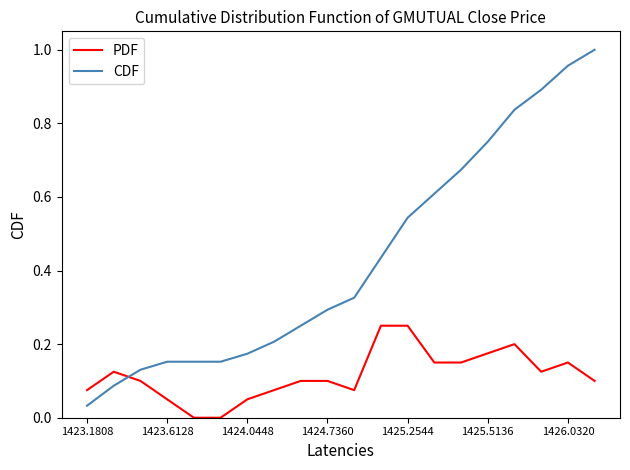

Which series has the largest total across all categories?

CDF